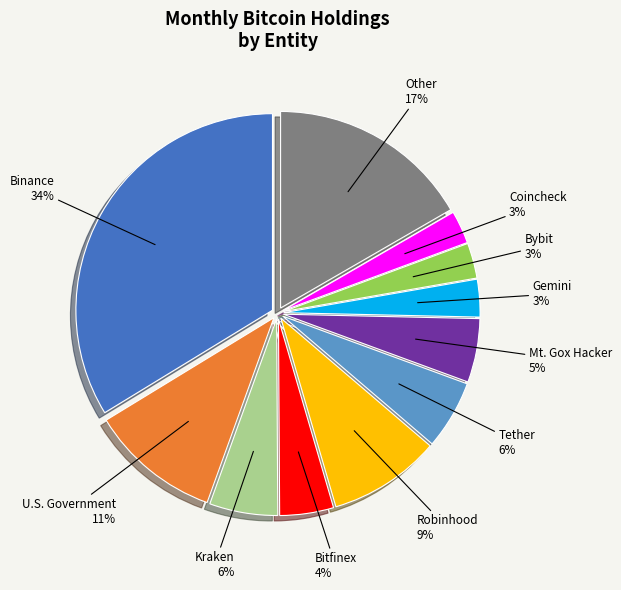

To the nearest percent, what is the difference between the largest and smallest slice percentages?

31%